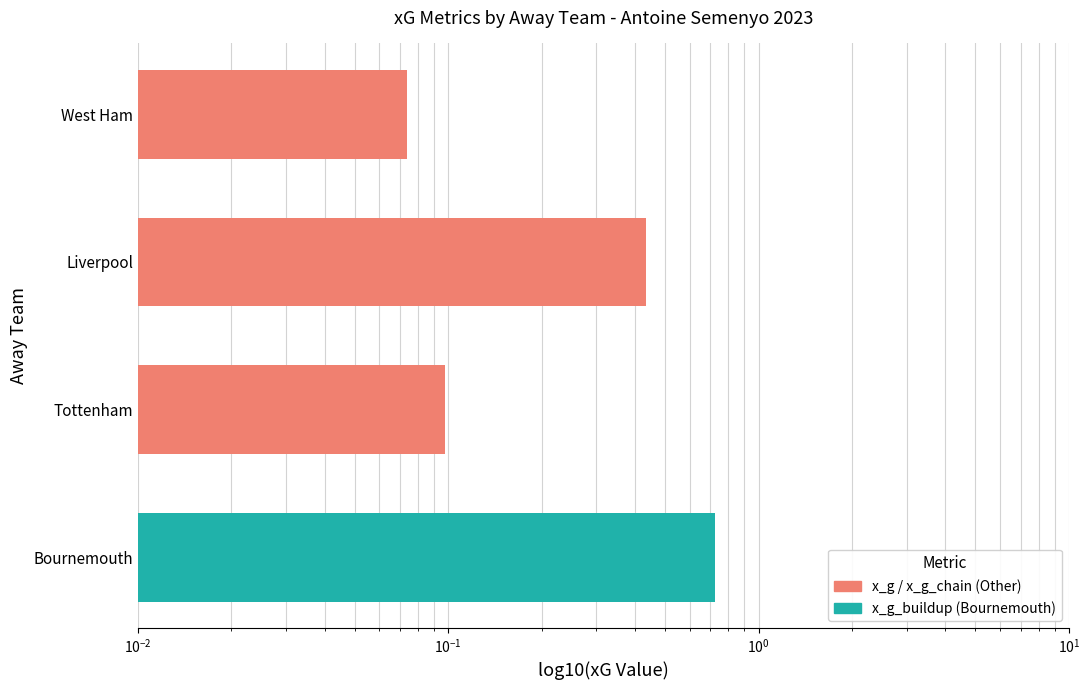

What are all the series names shown in the legend?

x_g_chain, x_g